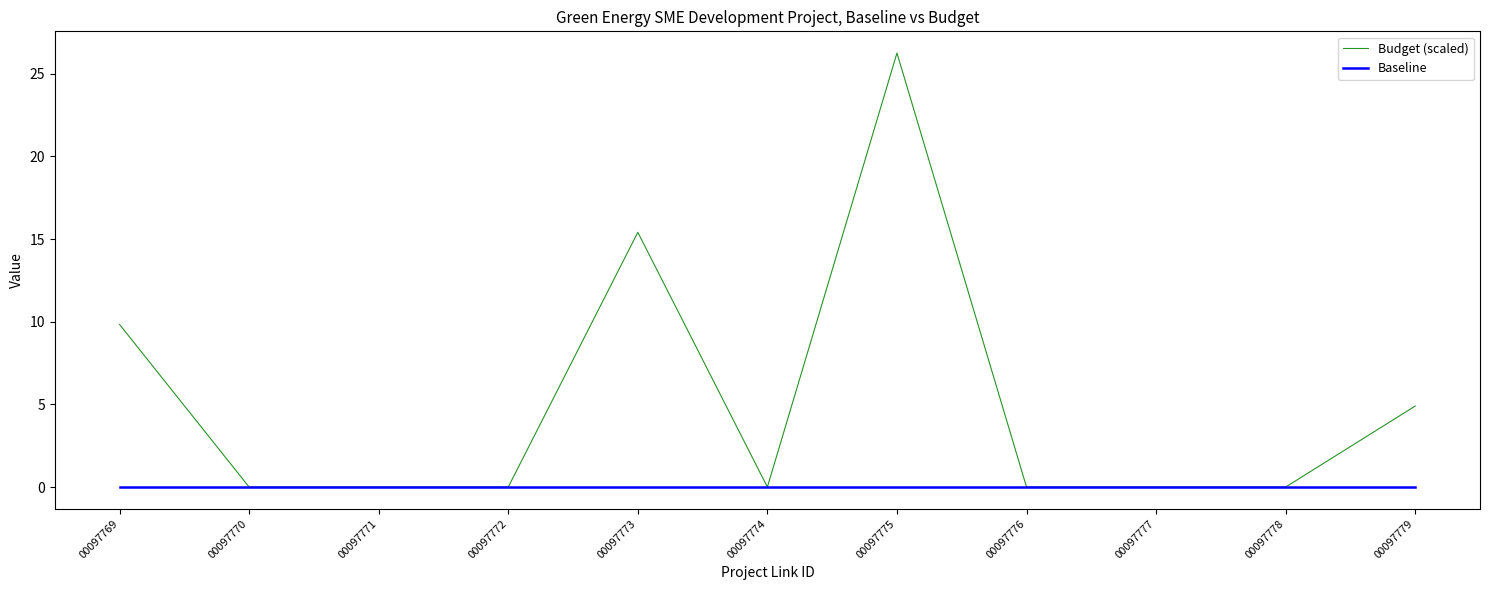

Reading left to right, what are all the values shown in this chart?

Budget (scaled): 00097769=9.8	00097770=0.0	00097771=0.0	00097772=0.0	00097773=15.4	00097774=0.0	00097775=26.3	00097776=0.0	00097777=0.0	00097778=0.0	00097779=4.9
Baseline: 00097769=0.0	00097770=0.0	00097771=0.0	00097772=0.0	00097773=0.0	00097774=0.0	00097775=0.0	00097776=0.0	00097777=0.0	00097778=0.0	00097779=0.0